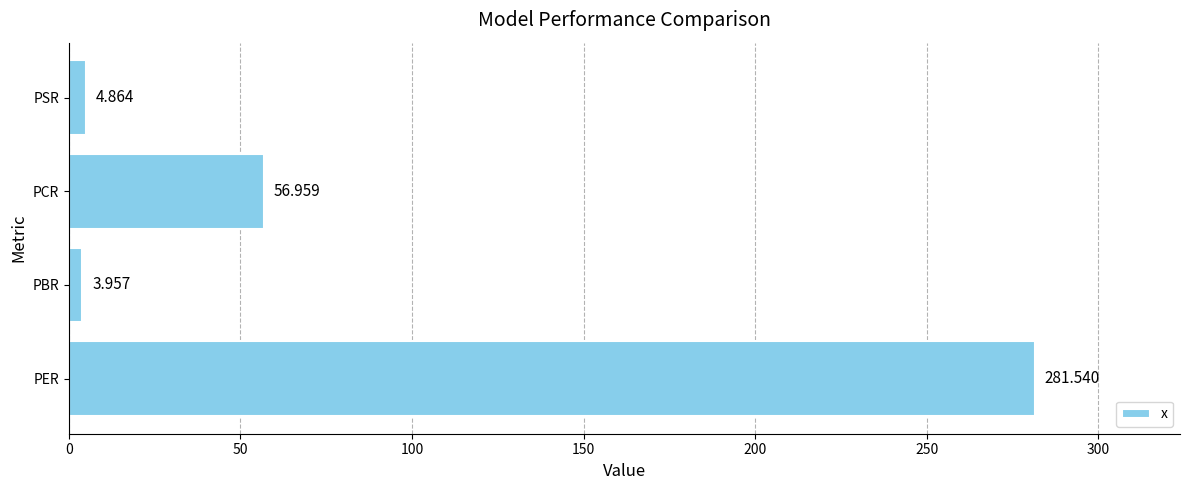

Which has a higher value, PSR or PCR?

PCR